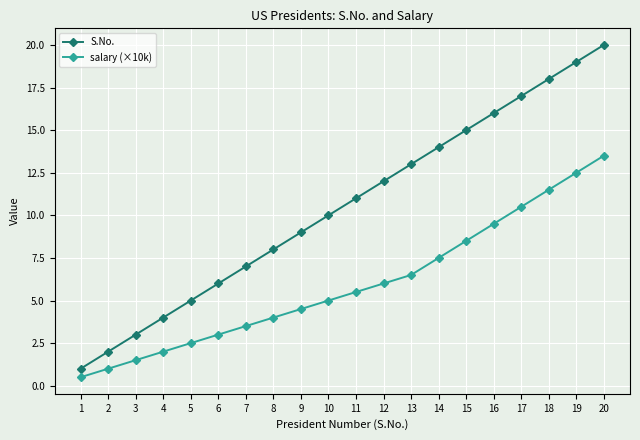

Where is S.No. nearest to the value 10?

10